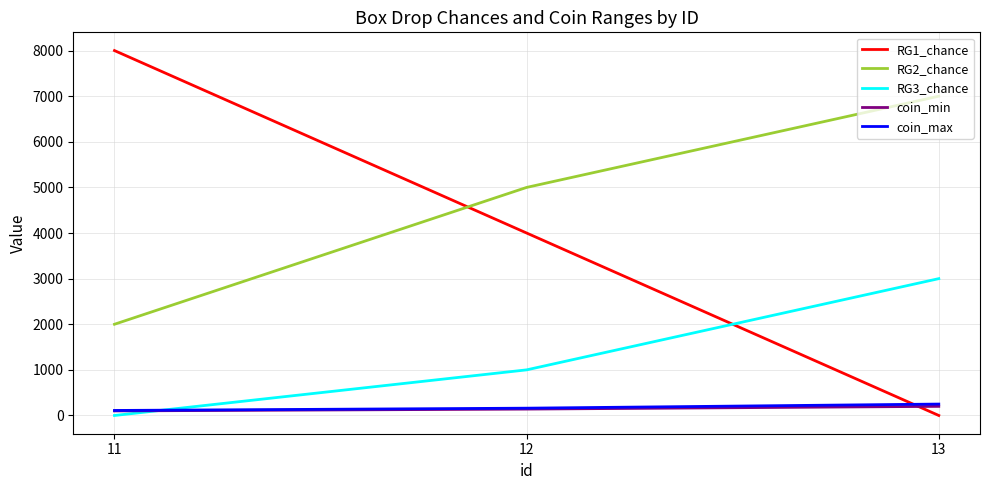

What is the maximum value shown in the chart?

8000